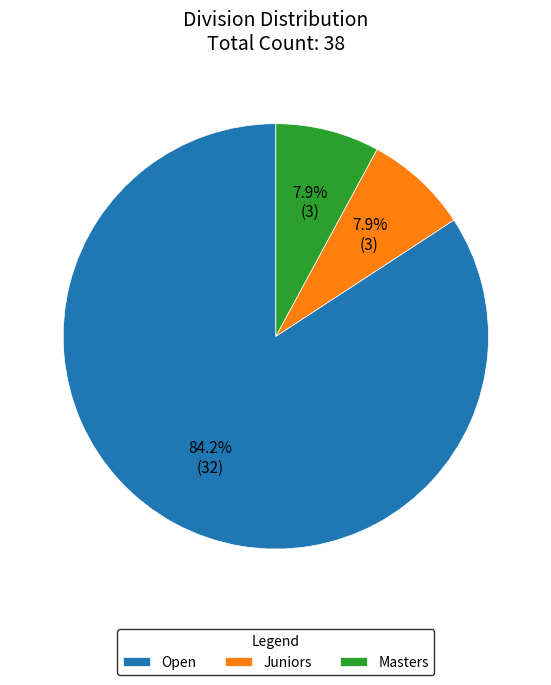

Approximately how many times larger is the value at Masters compared to Juniors?

1.0